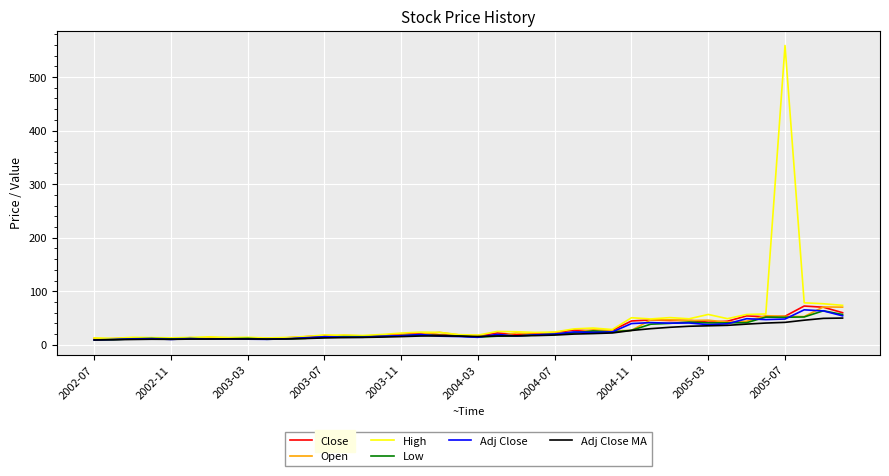

What are all the series names shown in the legend?

Close, Open, High, Low, Adj Close, Adj Close MA